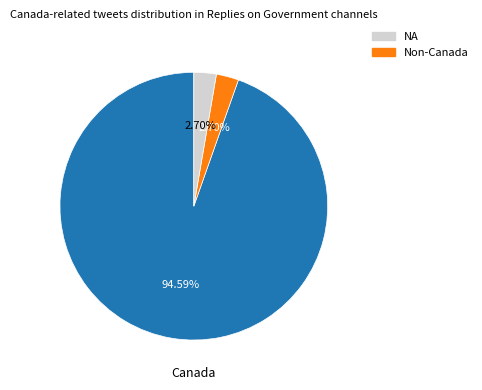

Does any single category account for the majority?

Yes